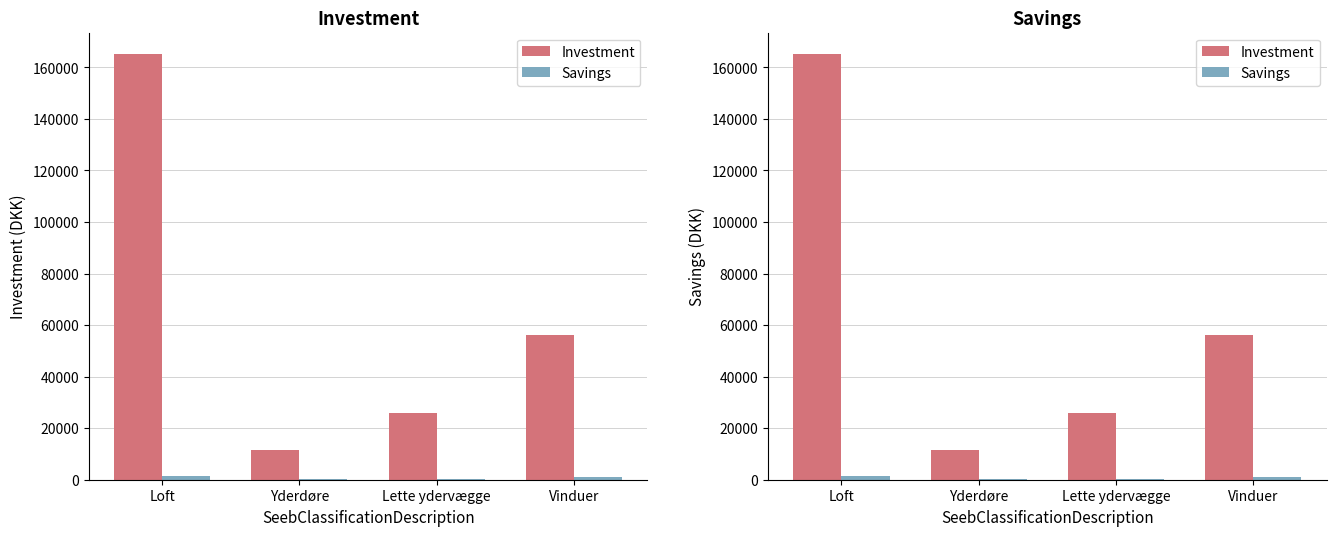

Is the value of Investment at Loft greater than the value of Savings at Yderdøre?

Yes